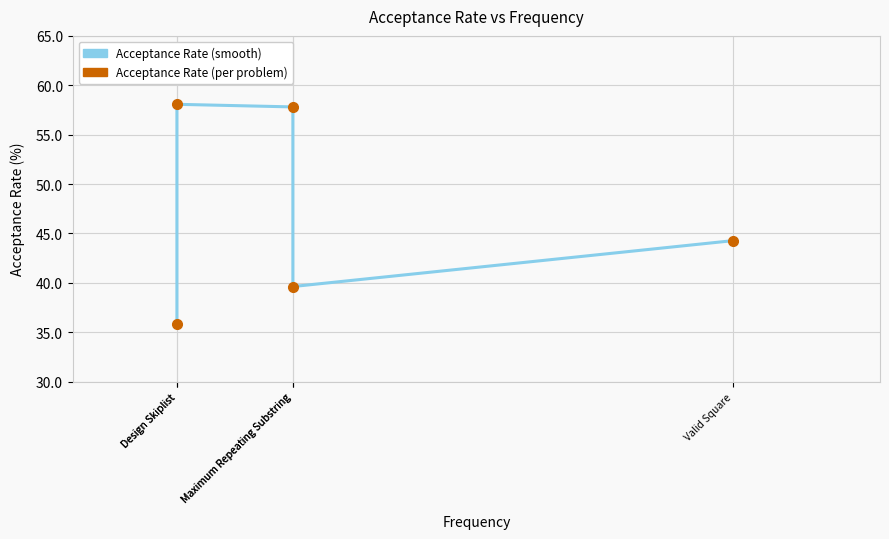

How many categories are shown in the chart?

5